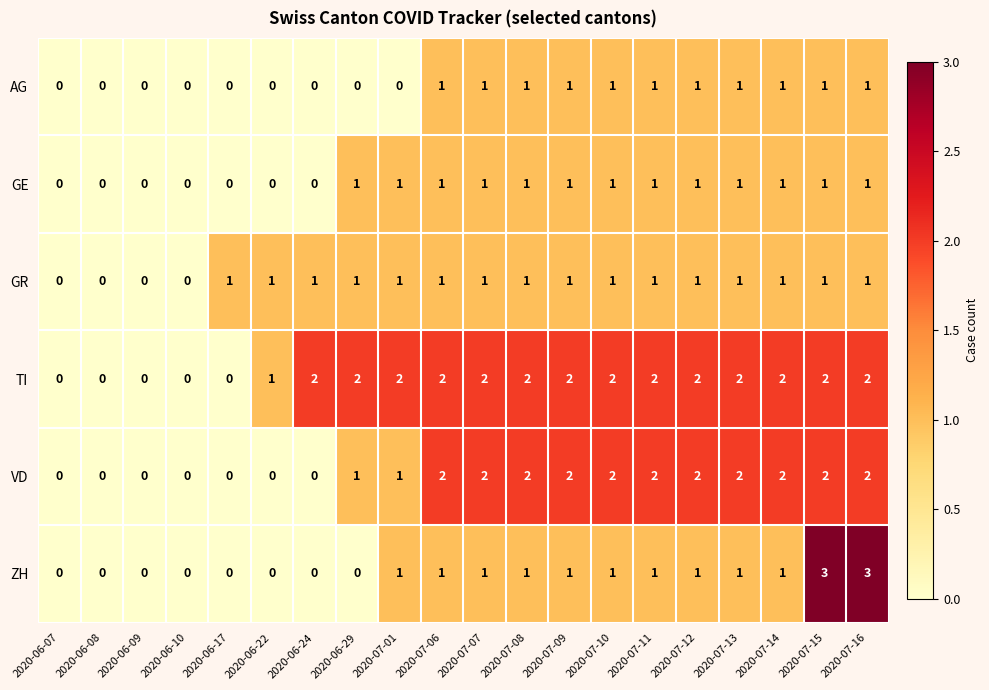

The value of GR at 2020-07-10 is 1. True or false?

True